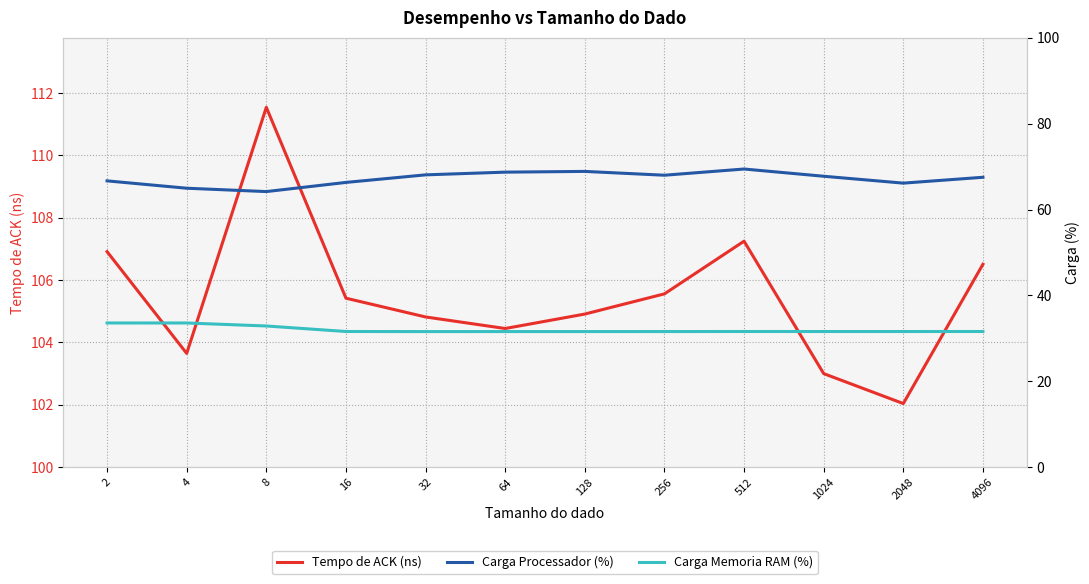

What are all the series names shown in the legend?

Tempo de ACK (ns), Carga Processador (%), Carga Memoria RAM (%)